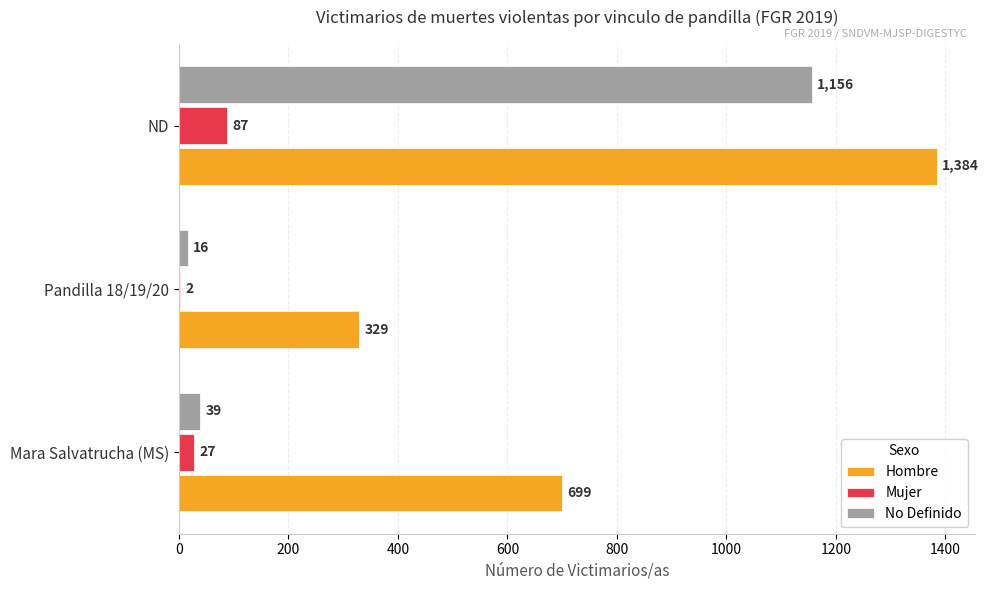

What is the sum of the No Definido values at Pandilla 18/19/20 and Mara Salvatrucha (MS)?

55